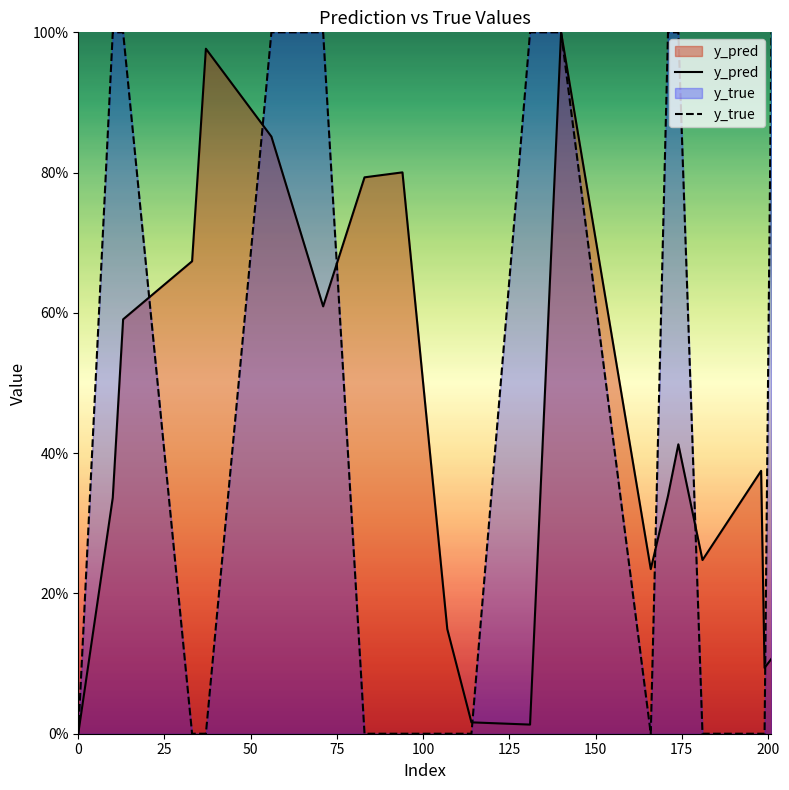

What is the maximum value shown in the chart?

1.0